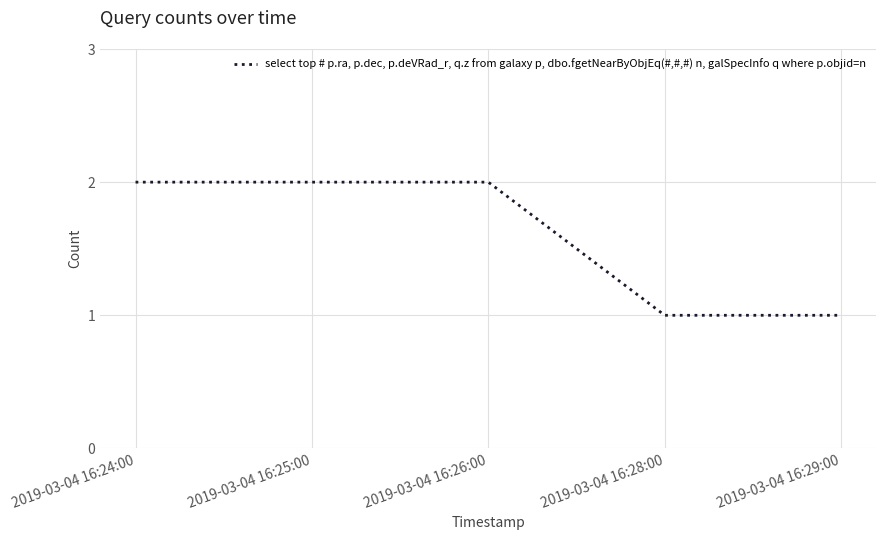

The chart shows a value of 2 at 2019-03-04 16:25:00. True or false?

True